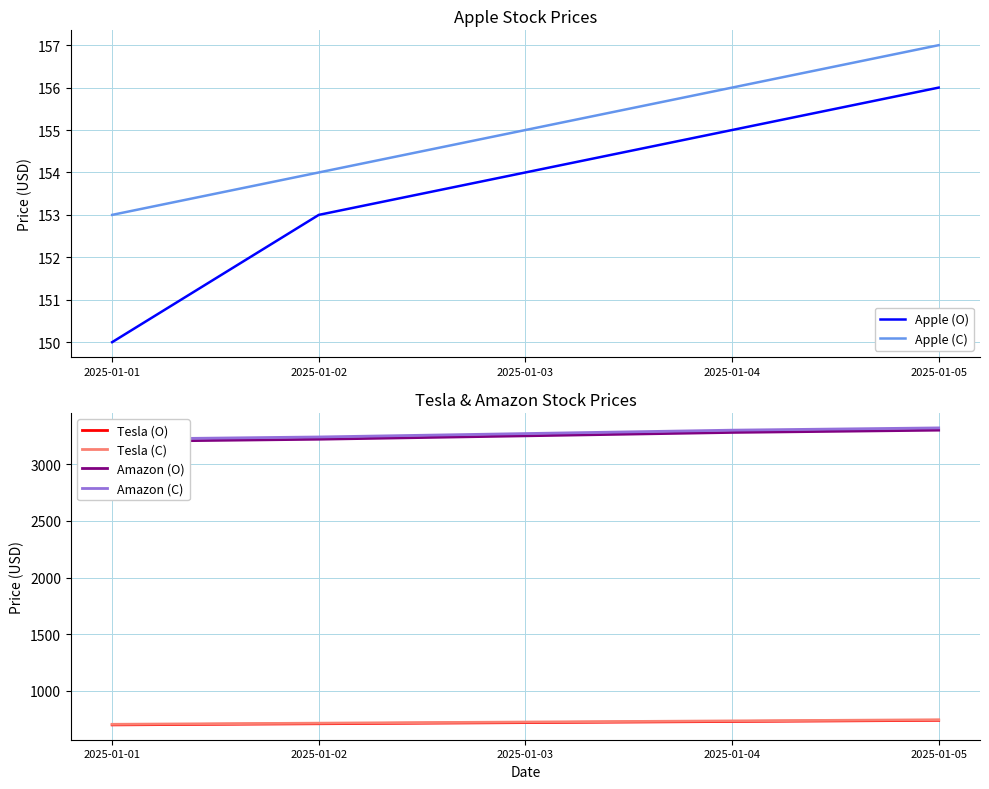

True or false: Apple (C) has a value of 256 at 2025-01-03.

False